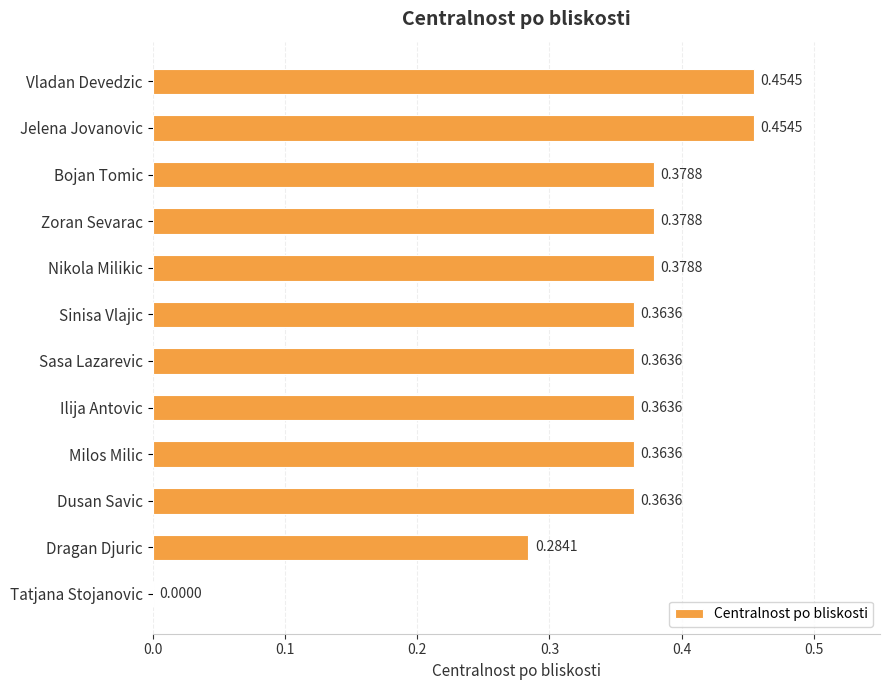

Are the bars horizontal?

Yes